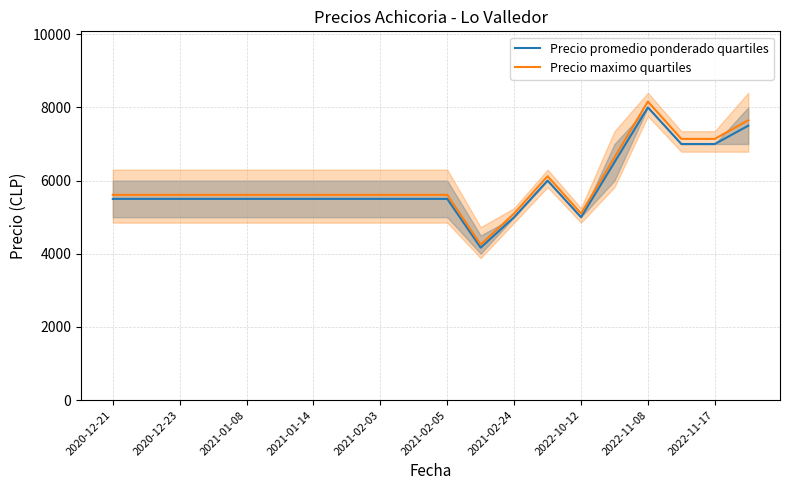

Read the Precio maximo quartiles value at 19.

7650.0